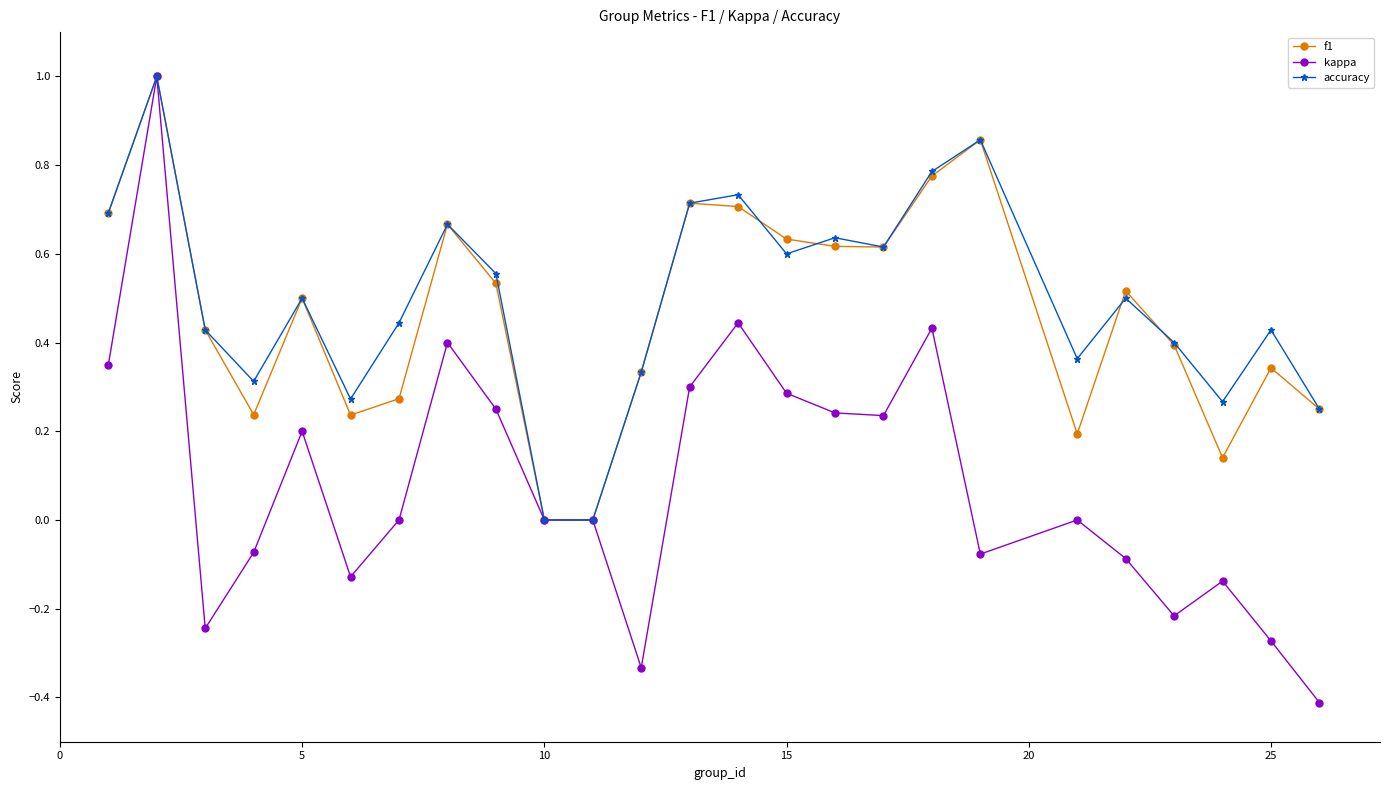

Which series has the widest spread of values?

kappa